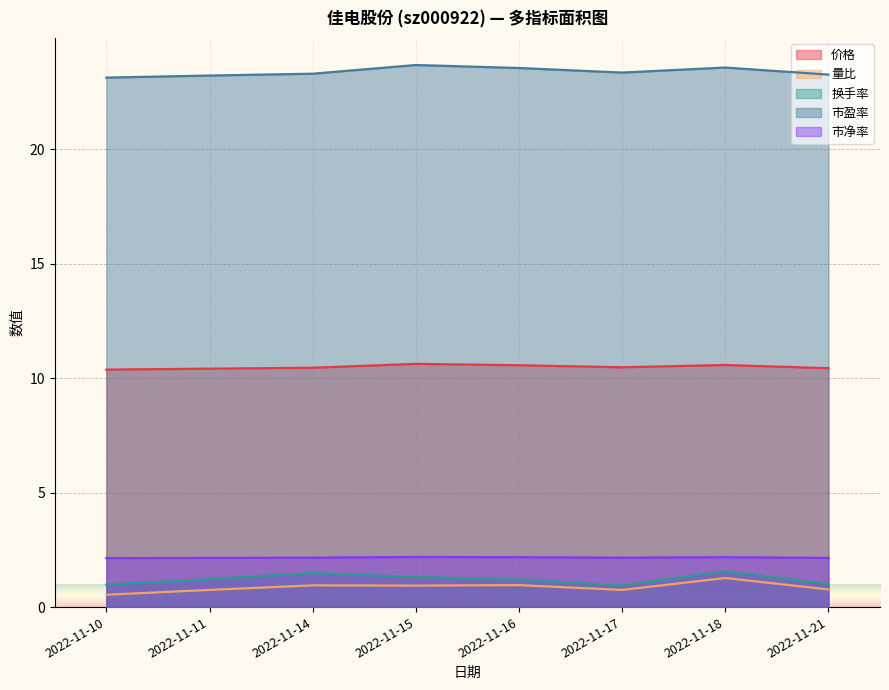

True or false: 市净率 and 量比 intersect in this chart.

False